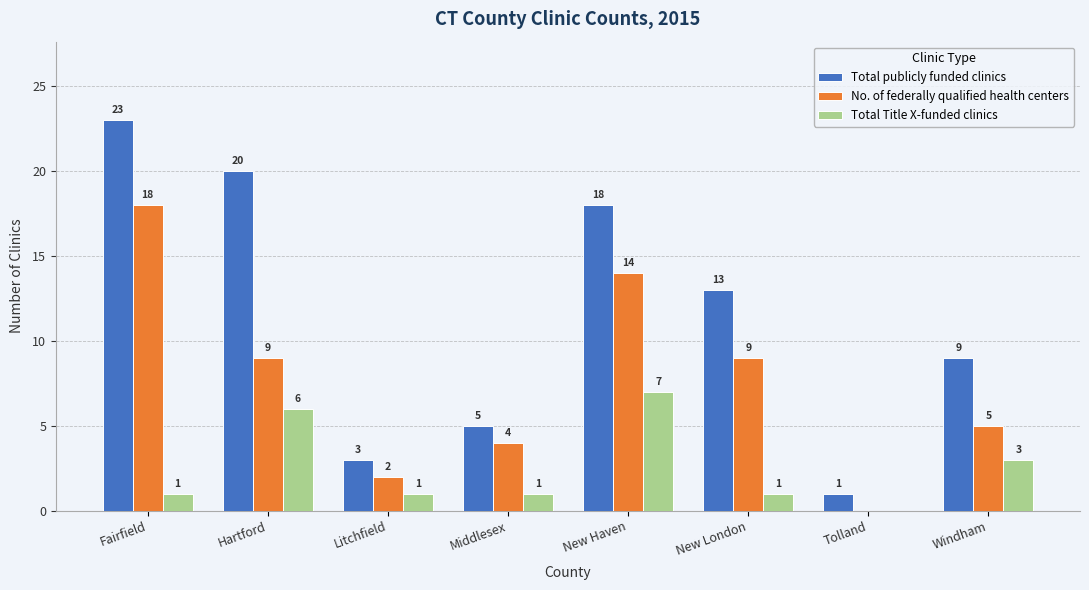

Is it true that Total publicly funded clinics equals 9 at Windham?

True